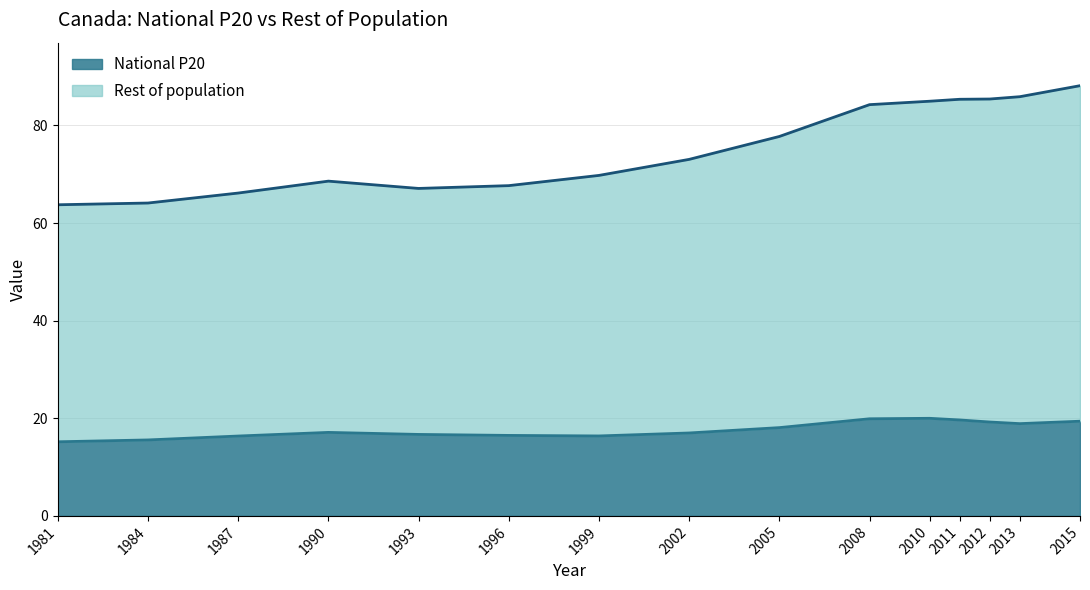

True or false: Rest of population has a value of 84.3 at 2008.

True